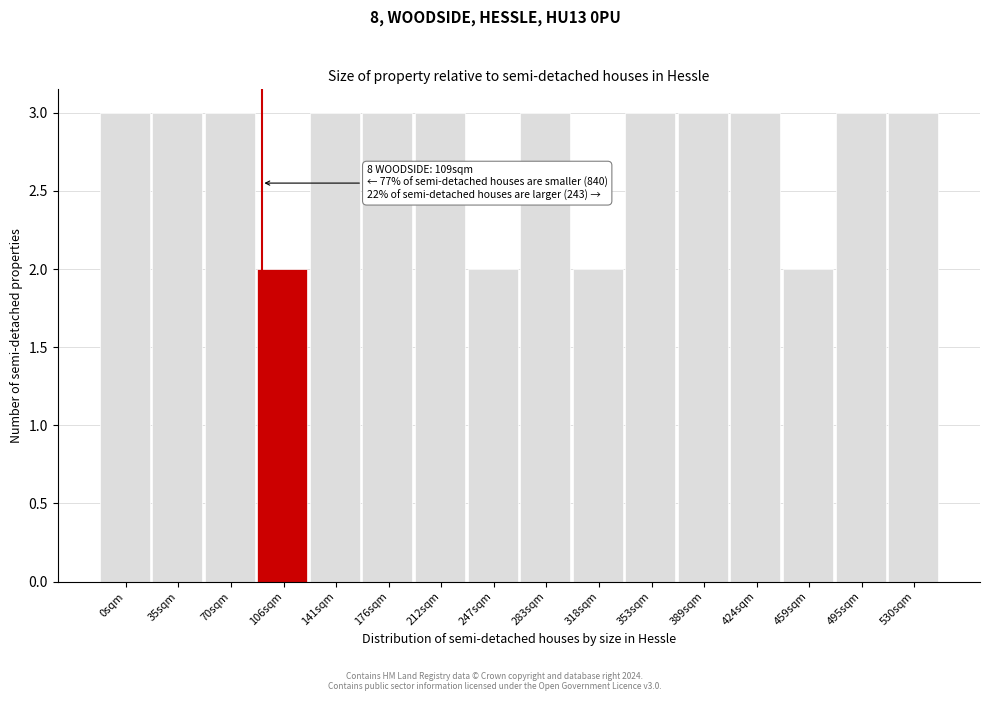

Reading left to right, list all the values displayed in this chart.

0sqm=3	35sqm=3	70sqm=3	106sqm=2	141sqm=3	176sqm=3	212sqm=3	247sqm=2	283sqm=3	318sqm=2	353sqm=3	389sqm=3	424sqm=3	459sqm=2	495sqm=3	530sqm=3